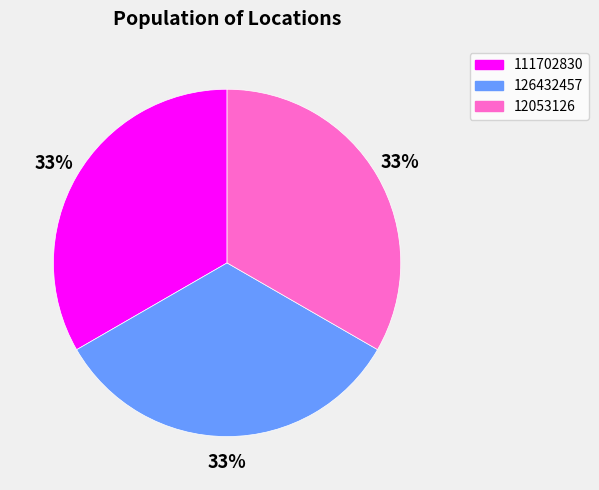

Combined, do 111702830 and 126432457 account for over 50%?

Yes